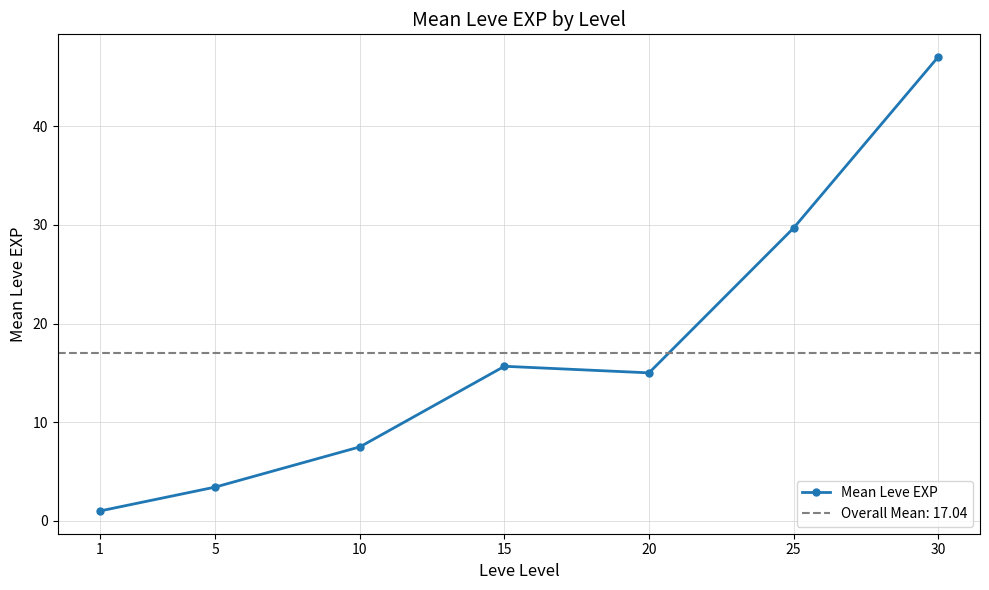

Reading right to left, transcribe all the data shown in this chart.

30=47.0	25=29.7	20=15.0	15=15.7	10=7.5	5=3.4	1=1.0